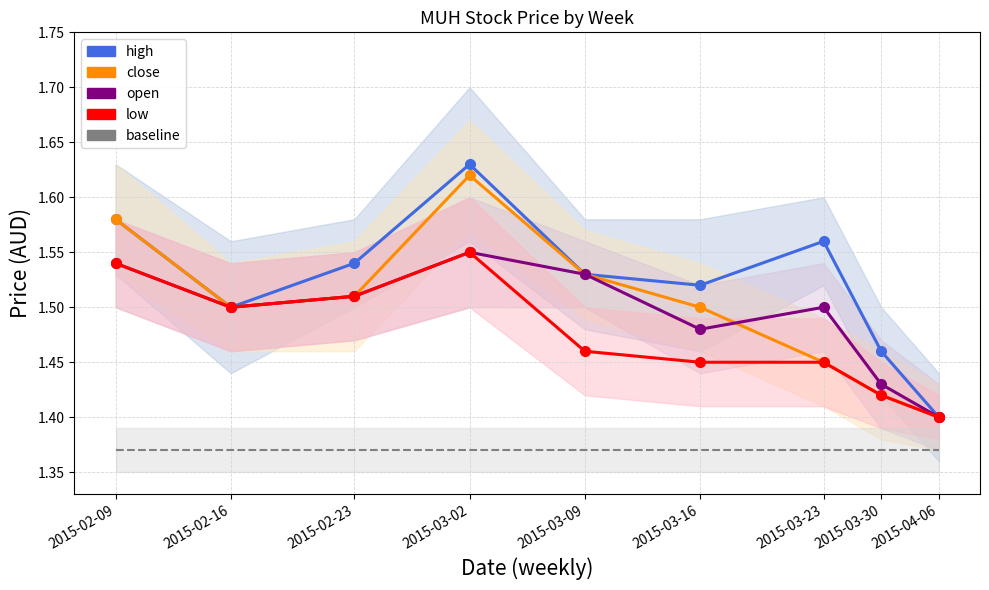

What is the difference between the highest and lowest values at 2015-03-16?

0.1